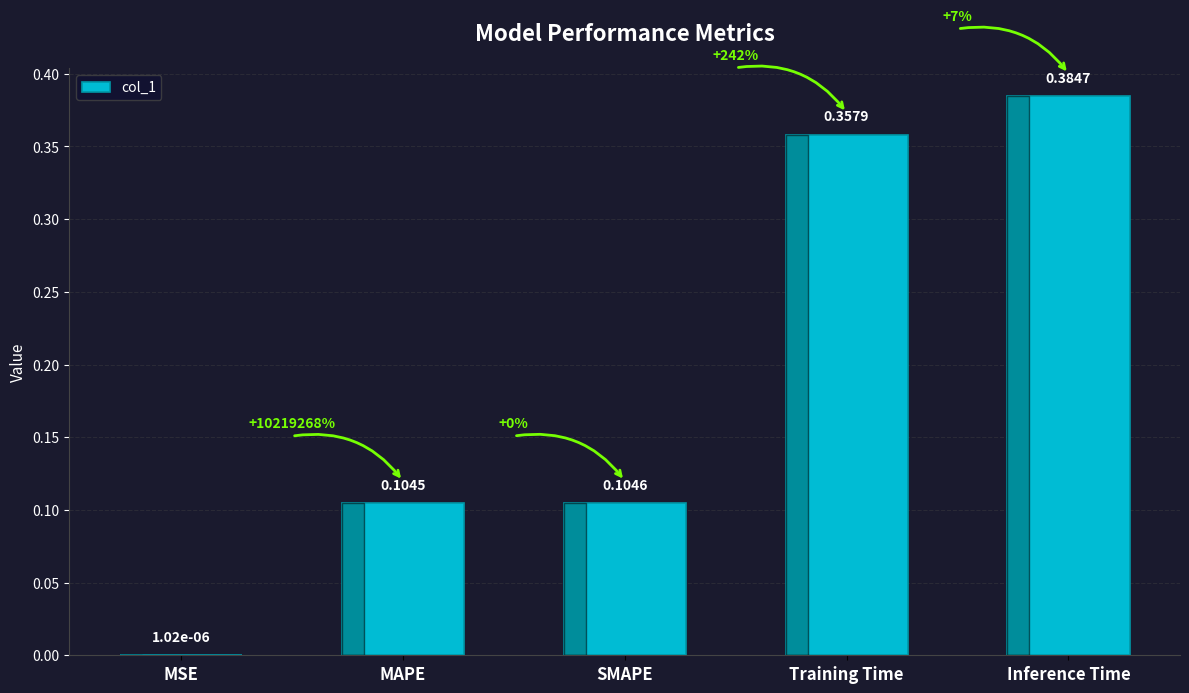

At which label is the value closest to 0?

MSE